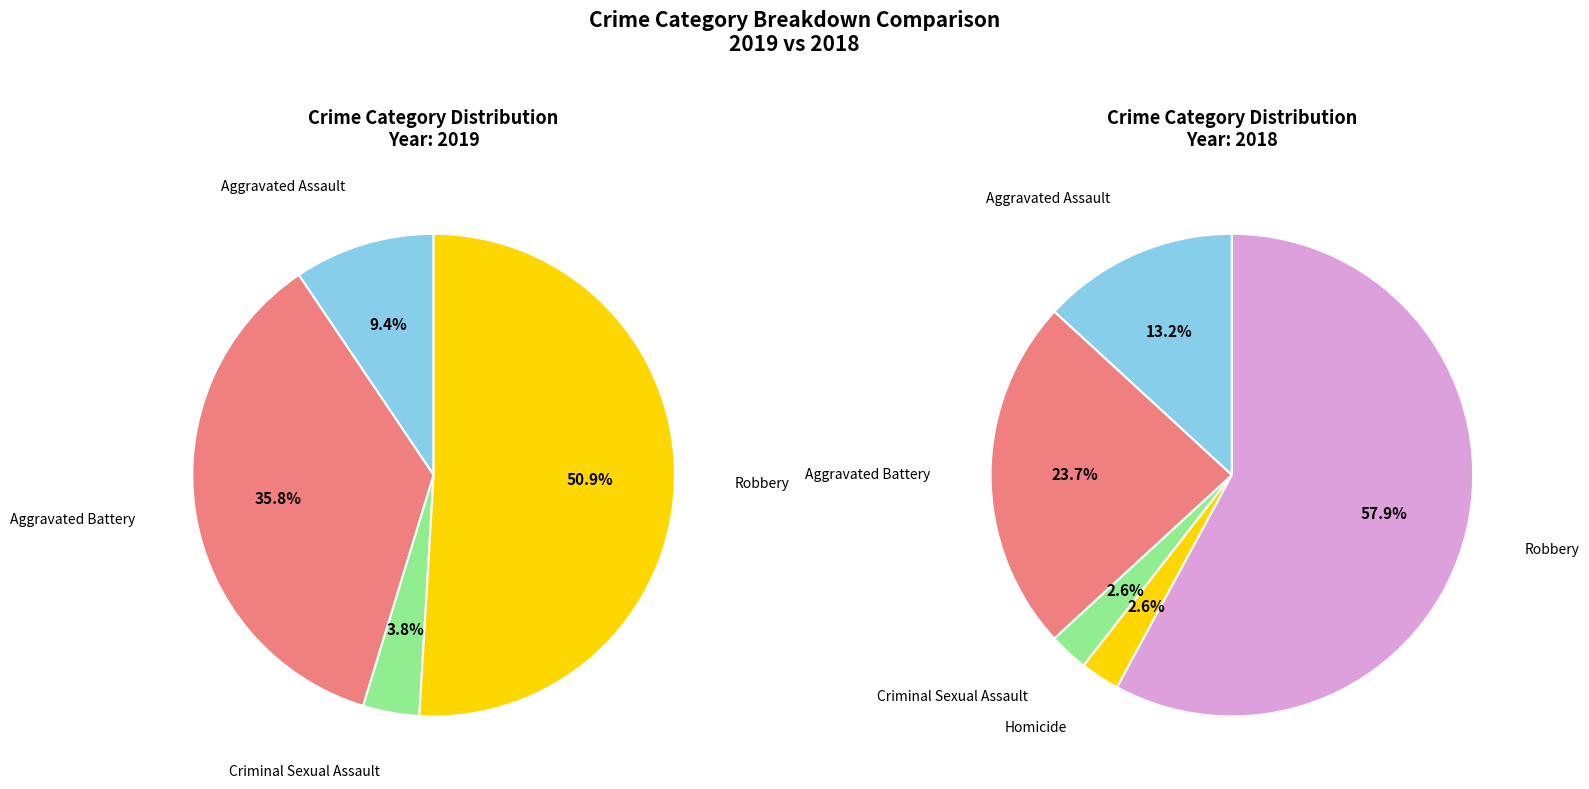

Which slice represents more than half of the pie?

Robbery